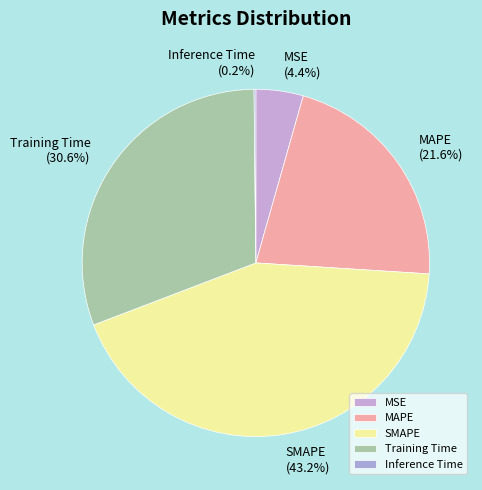

What is the total percentage of Training Time (30.6%) and SMAPE (43.2%)?

73.8%